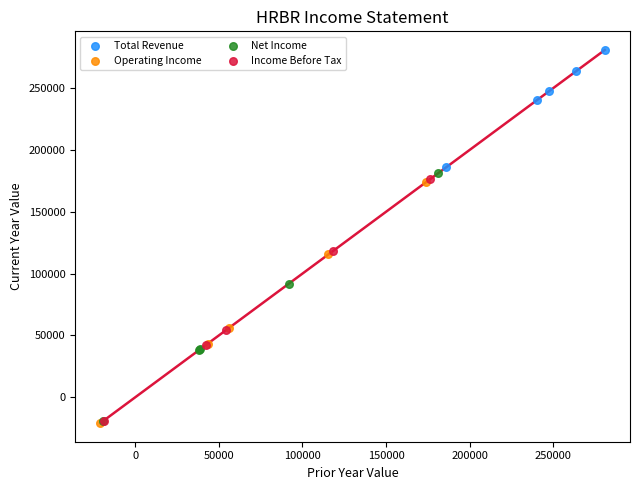

Which series reaches the maximum Y coordinate?

Total Revenue